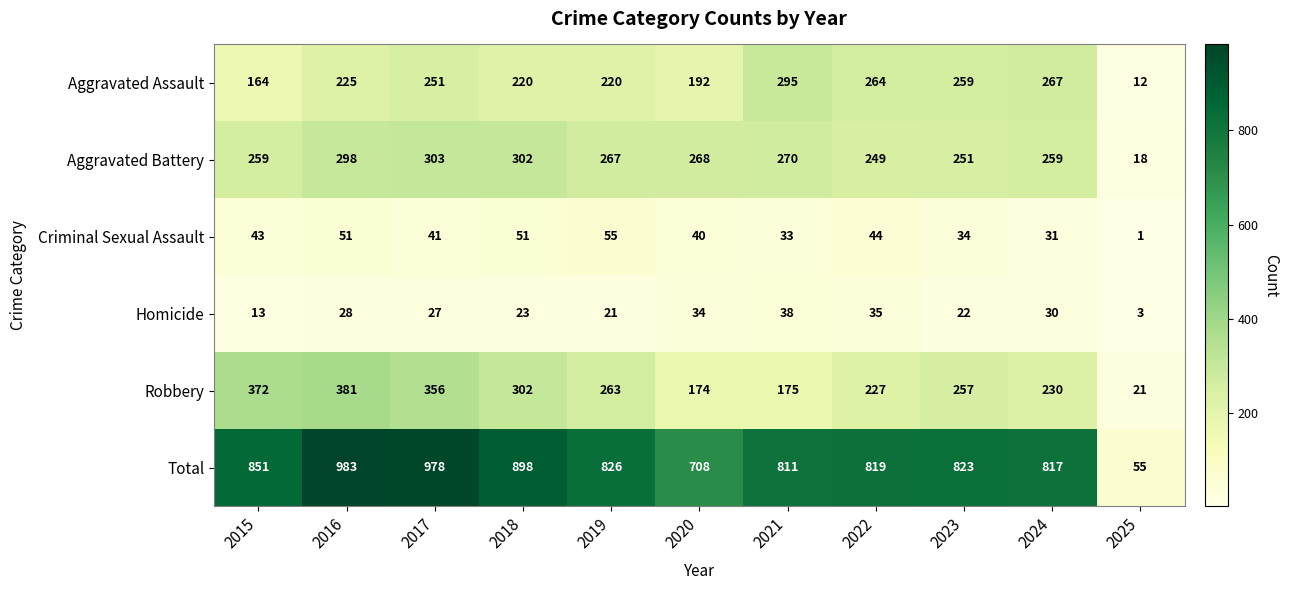

What is the difference between the maximum and minimum values in the Aggravated Assault series?

283